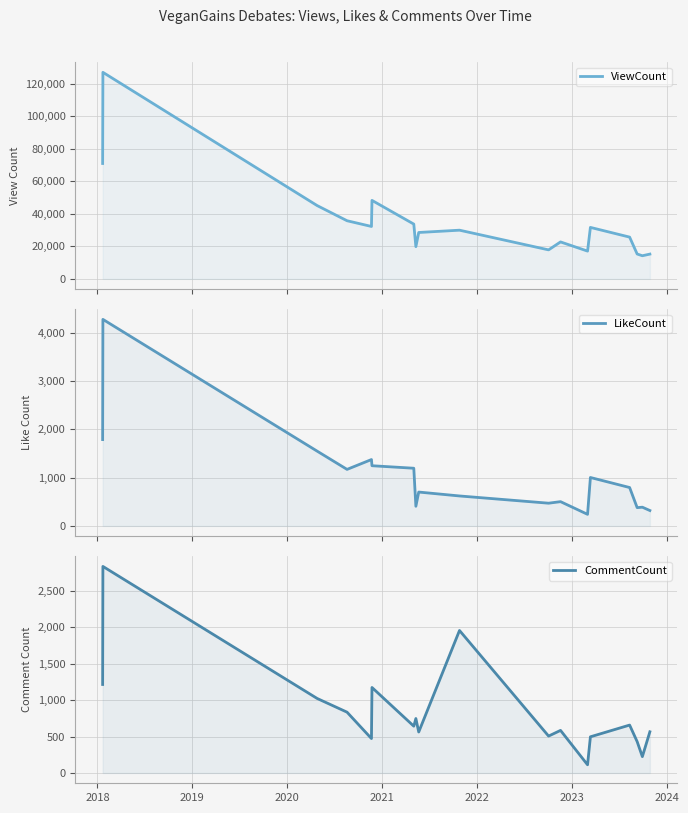

How many categories are shown in the chart?

18